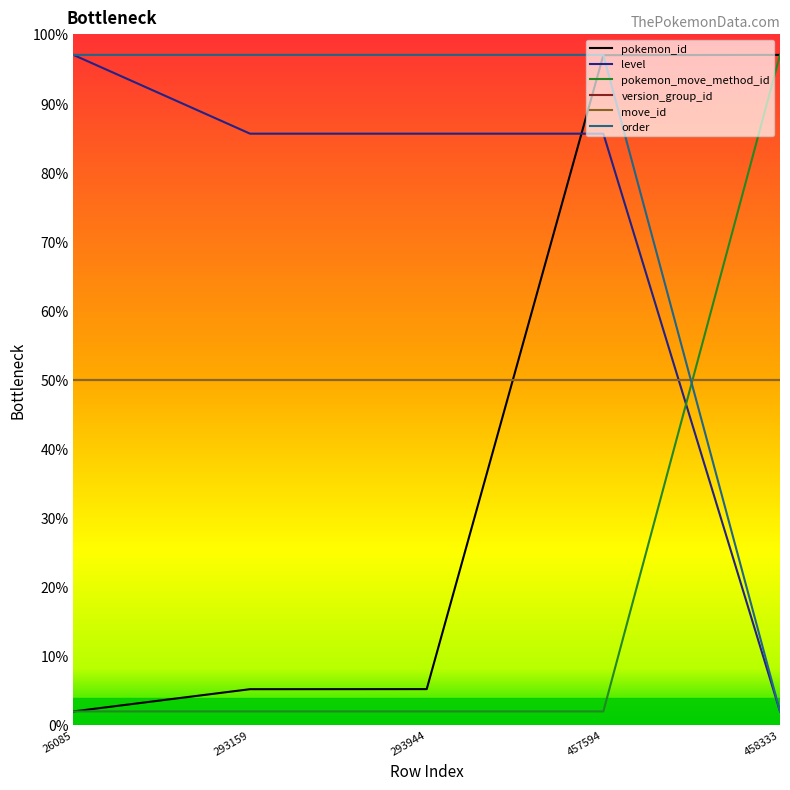

What is the maximum value for pokemon_id?

97.0